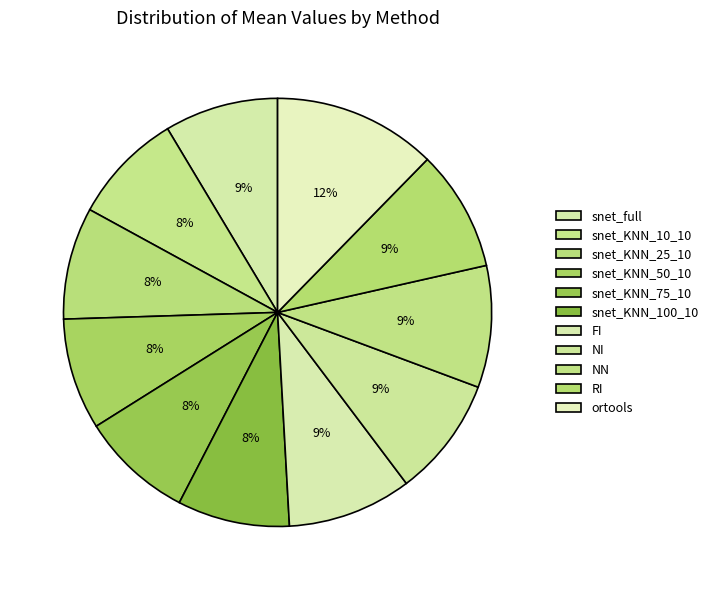

How many segments does this pie chart have?

11